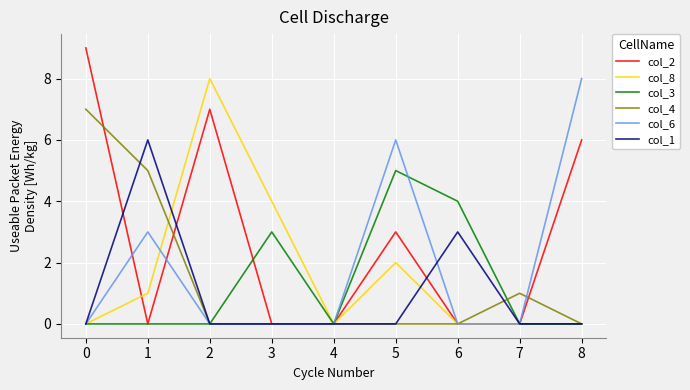

Which series has the largest total across all categories?

col_2